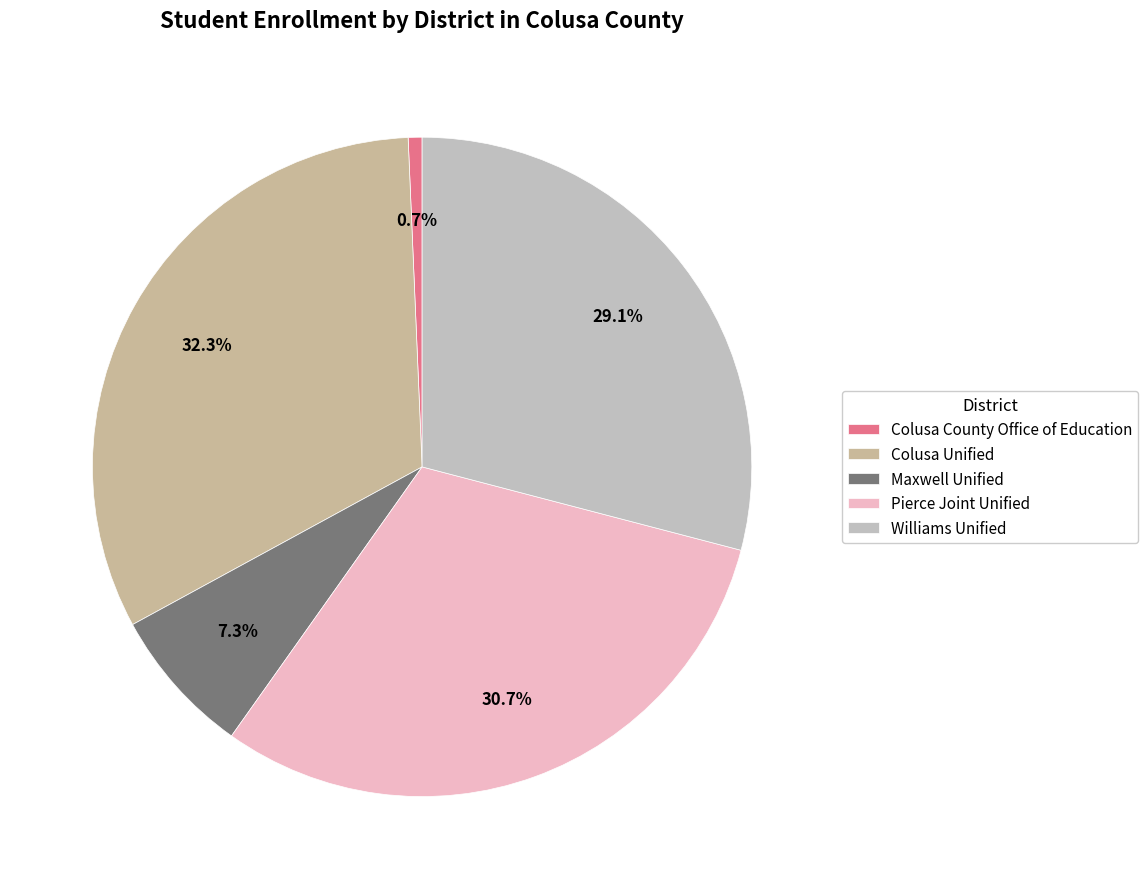

How many segments does this pie chart have?

5